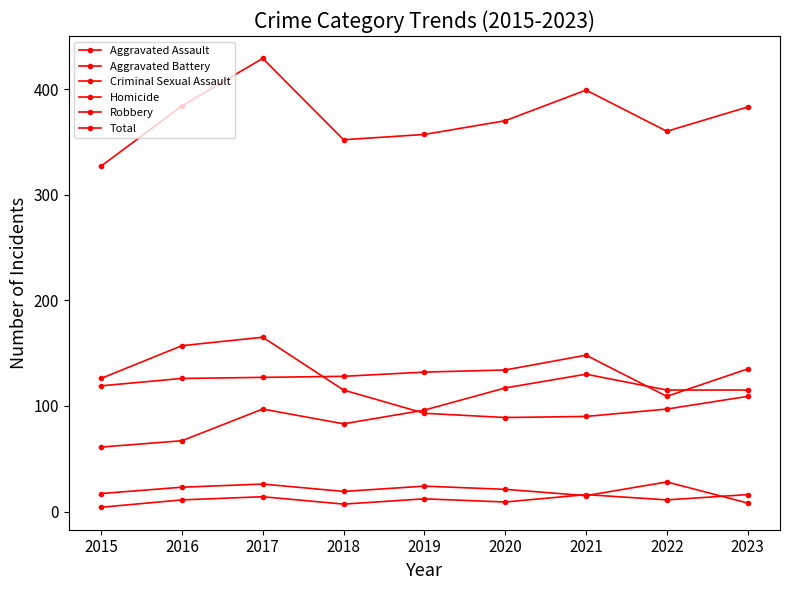

Is this an area chart (filled region under the line)?

No